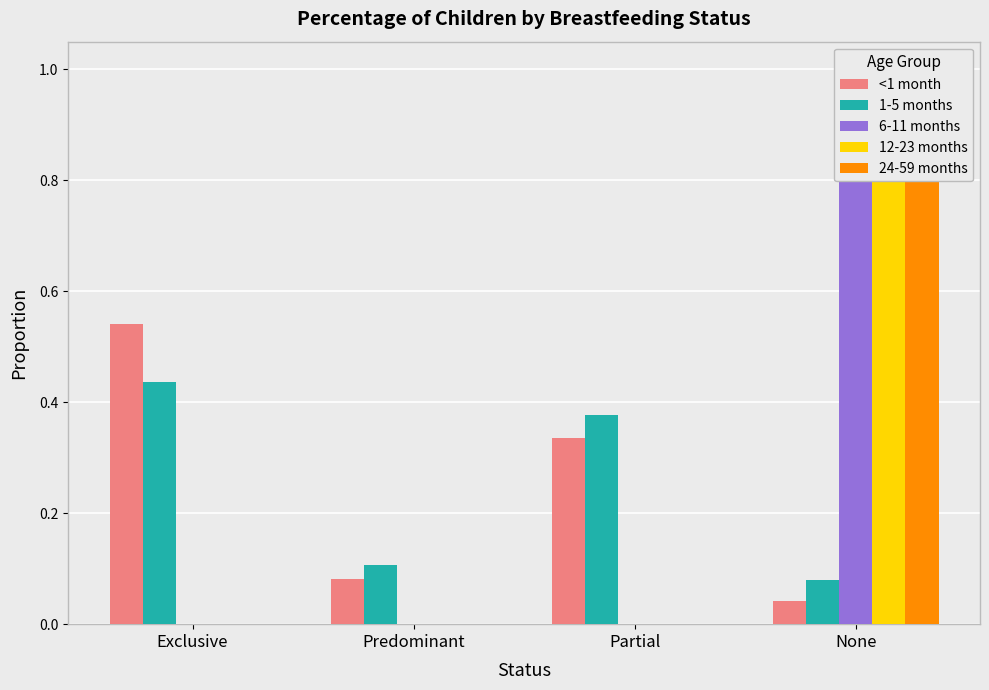

What is the total value across all series at Partial?

0.7